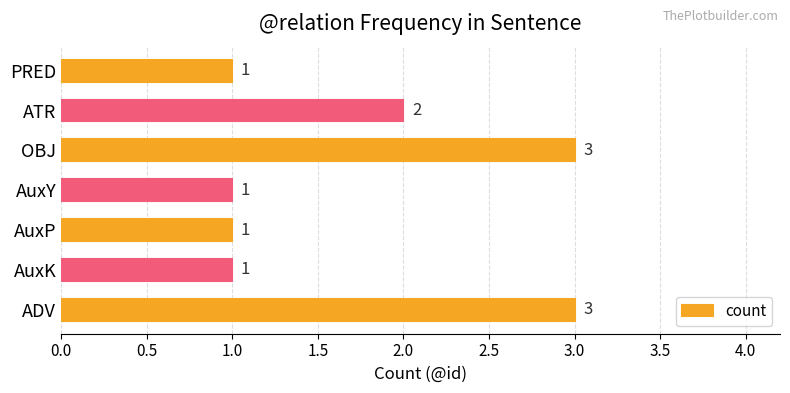

The value at ADV is 4. True or false?

False